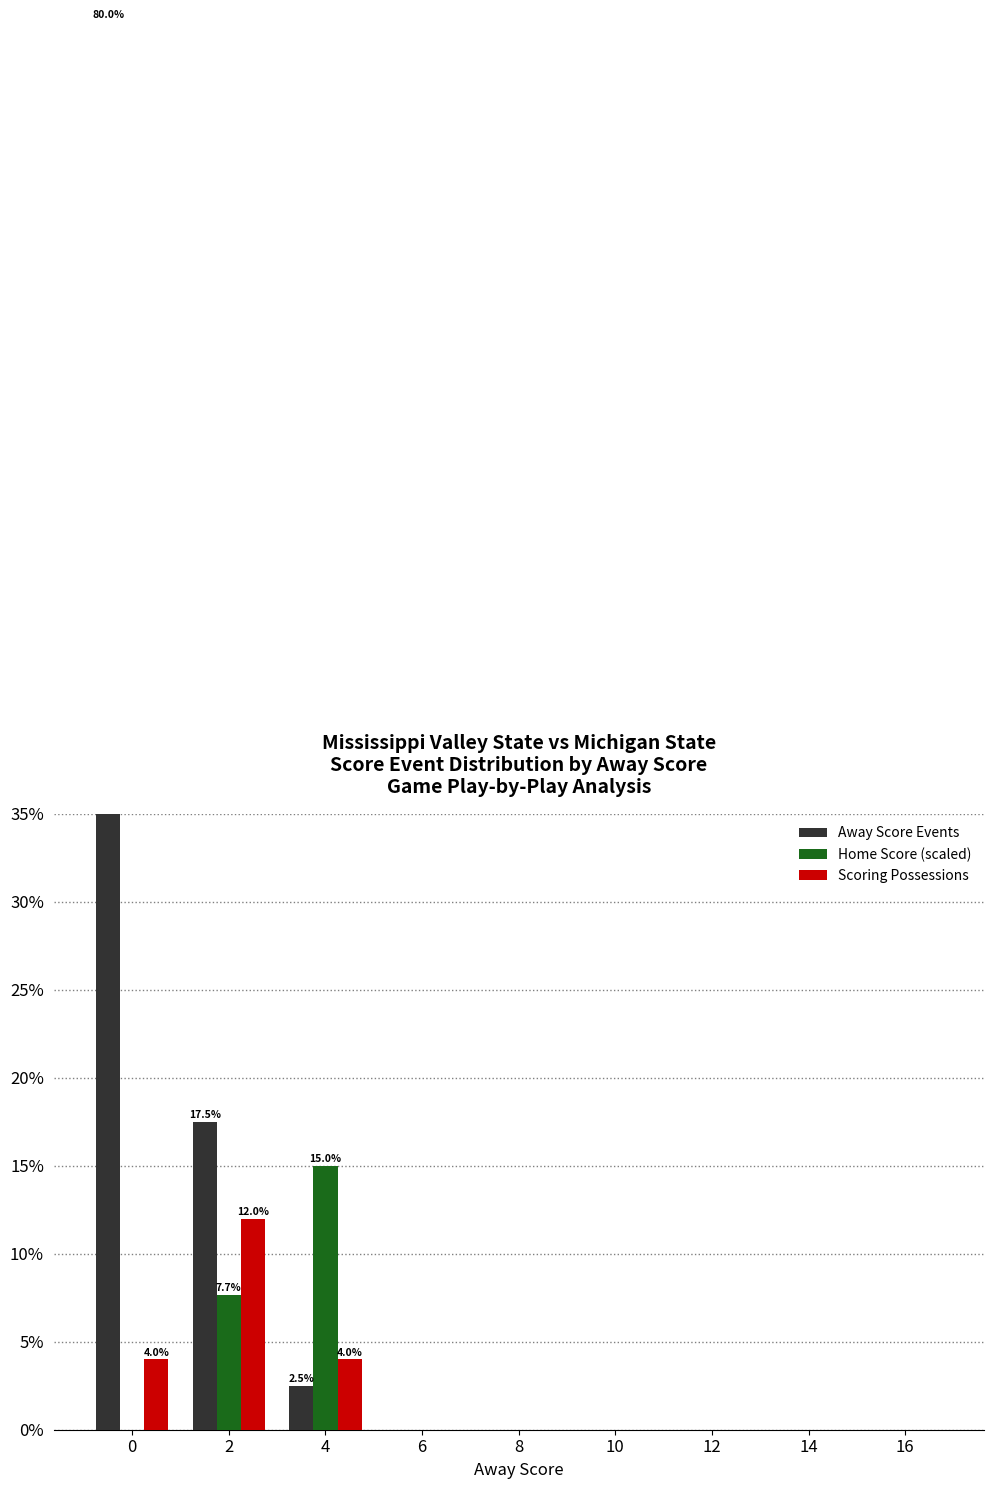

Reading left to right, what are all the values shown in this chart?

Away Score Events: 0=80.0	2=17.5	4=2.5	6=0.0	8=0.0	10=0.0	12=0.0	14=0.0	16=0.0
Home Score (scaled): 0=0.0	2=7.7	4=15.0	6=0.0	8=0.0	10=0.0	12=0.0	14=0.0	16=0.0
Scoring Possessions: 0=4.0	2=12.0	4=4.0	6=0.0	8=0.0	10=0.0	12=0.0	14=0.0	16=0.0